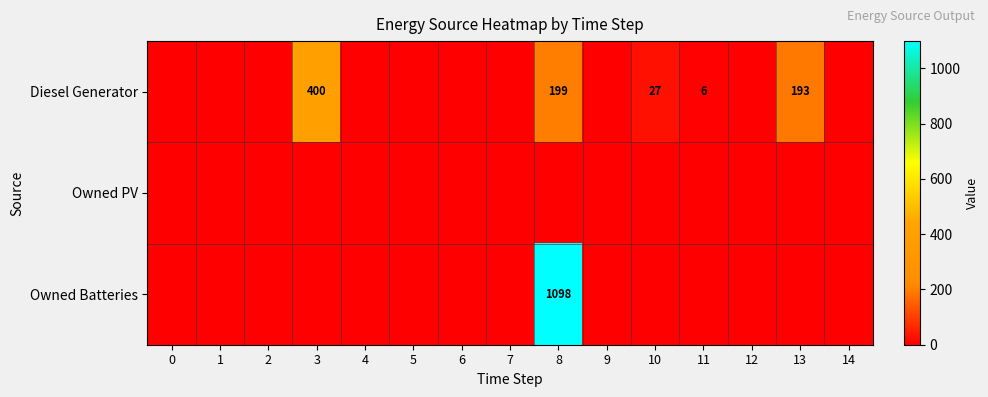

How many data points does each series have?

15